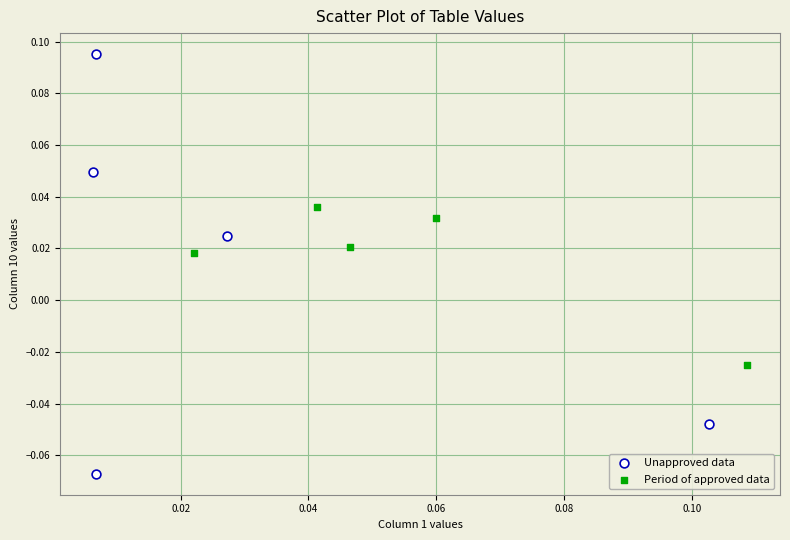

Which series has the largest Y range (max minus min)?

Unapproved data